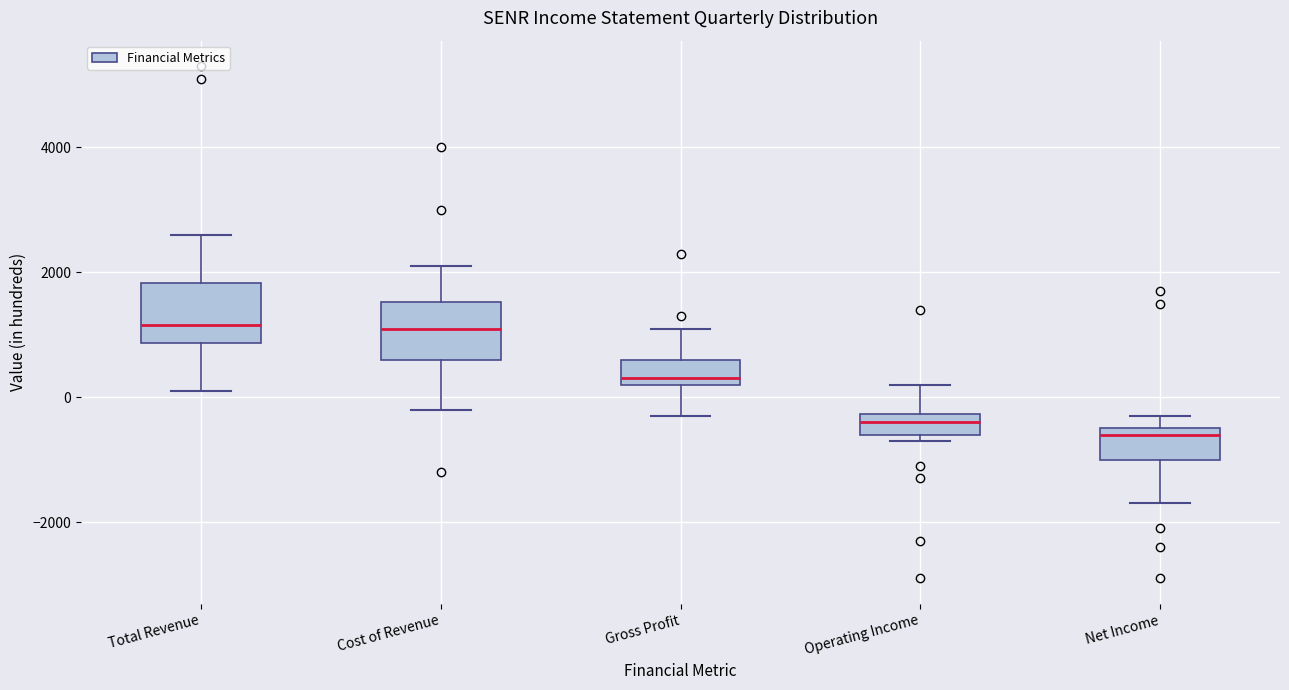

Where does the lower whisker of the box for Cost of Revenue end on the y-axis? The values are not printed on the chart, so give them approximately, as read against the axis.

-200